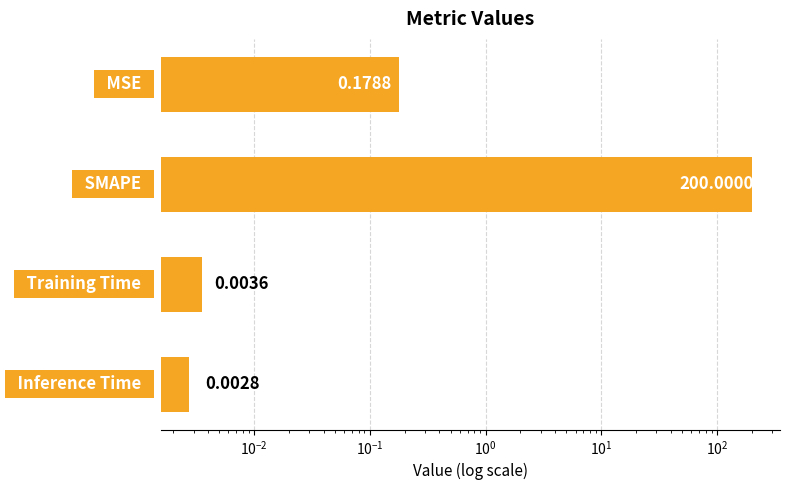

What is the sum of all values?

200.2